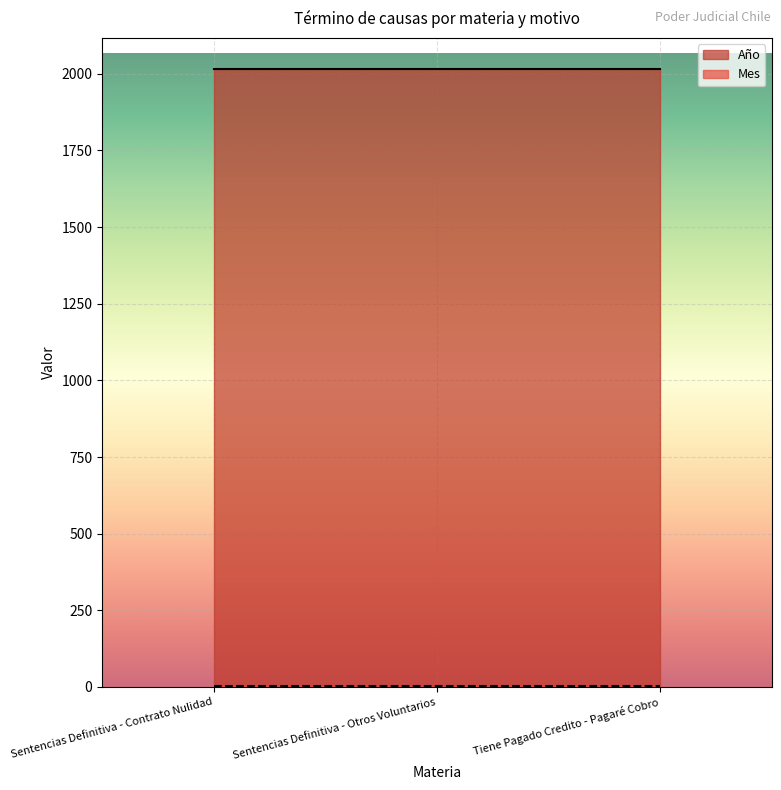

Count the number of data series in this chart.

2